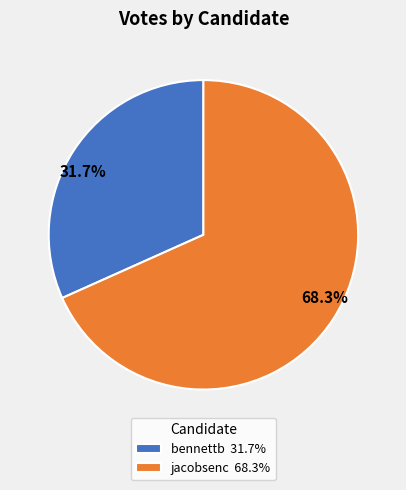

Which category has the biggest portion of the pie?

jacobsenc